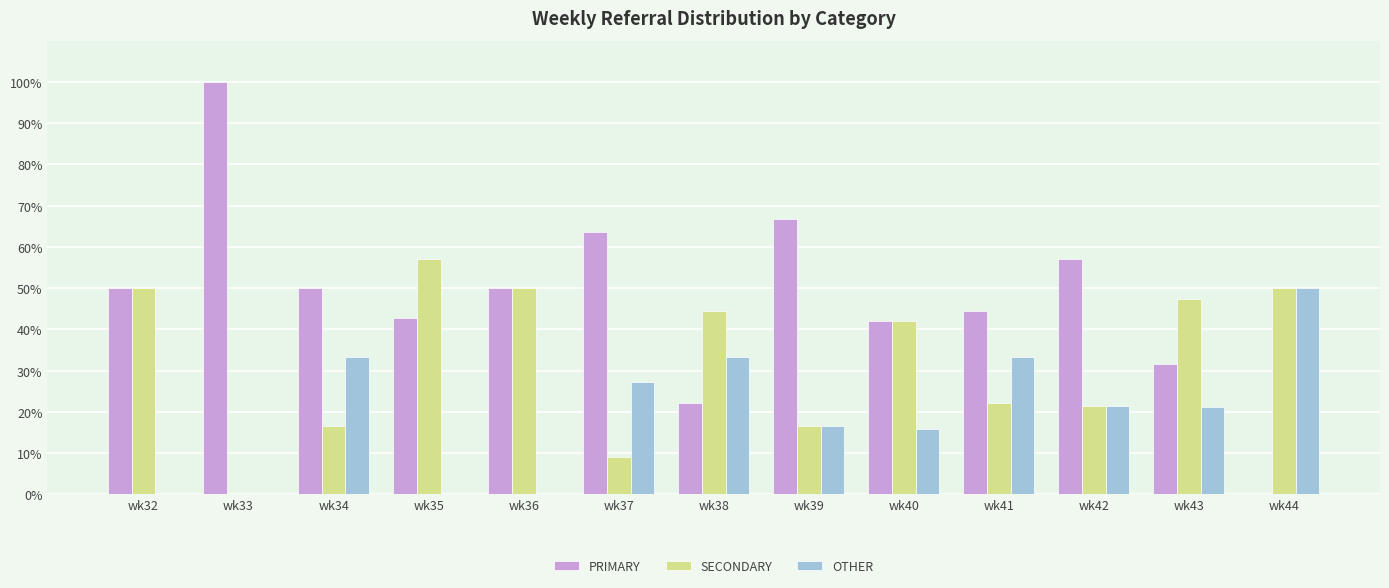

Is it true that SECONDARY equals 78.8 at wk32?

False